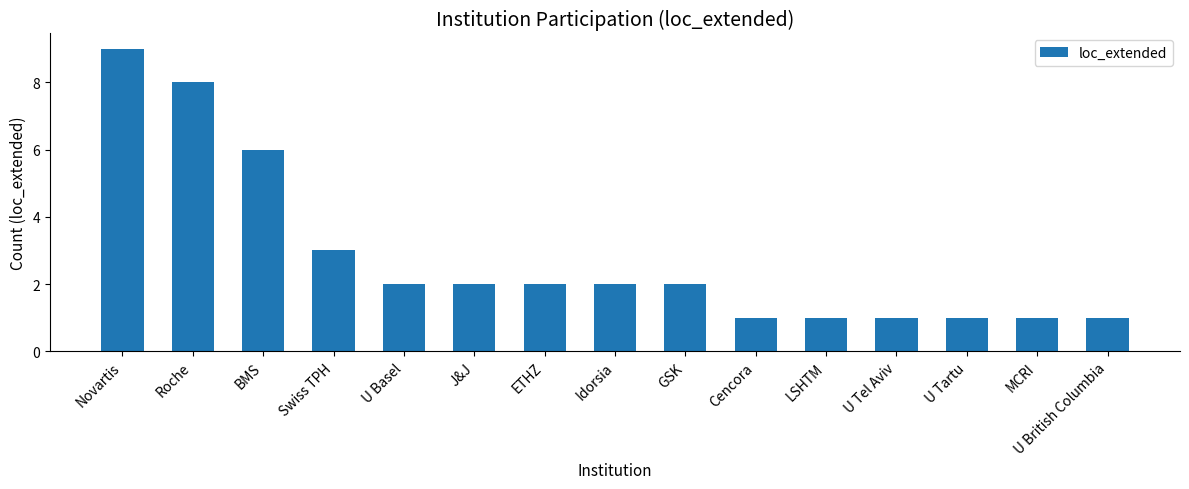

Count the values in the range 1 to 3.

12